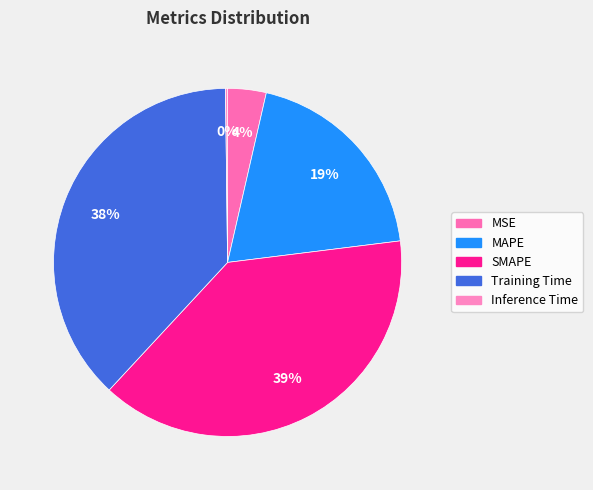

To the nearest percent, what percentage of the pie is Training Time?

38%